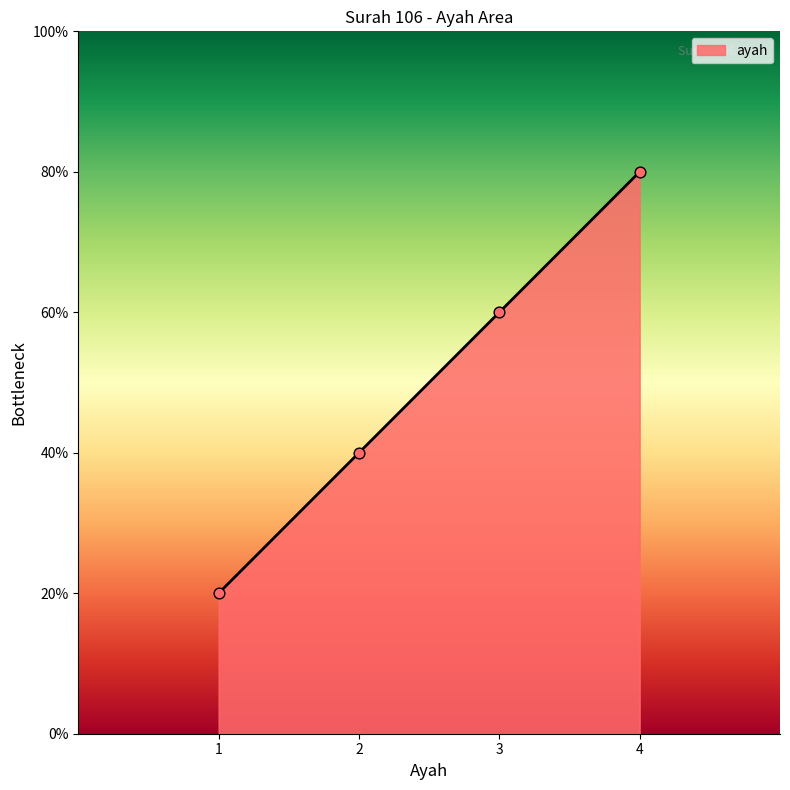

Does the chart have visible grid lines?

No